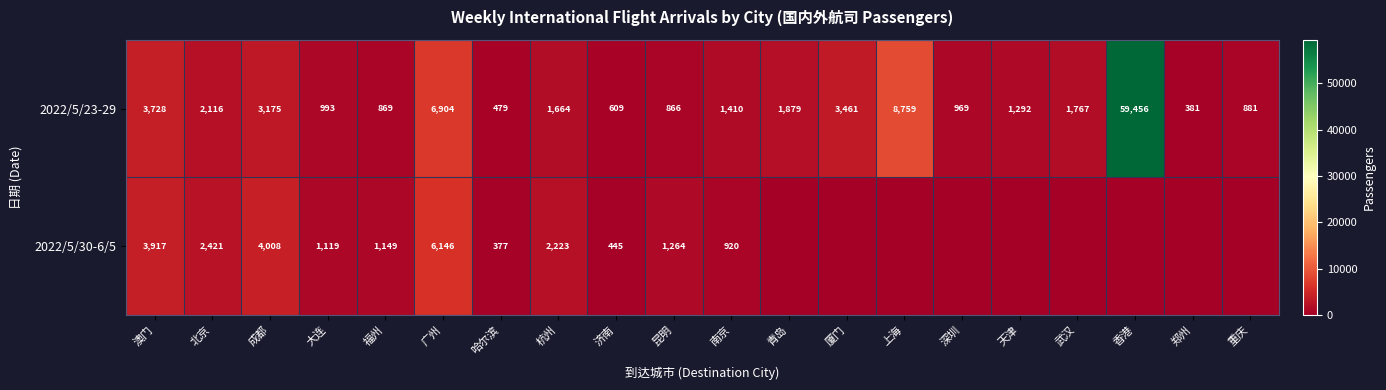

At which label does 2022/5/23-29 reach its peak?

香港